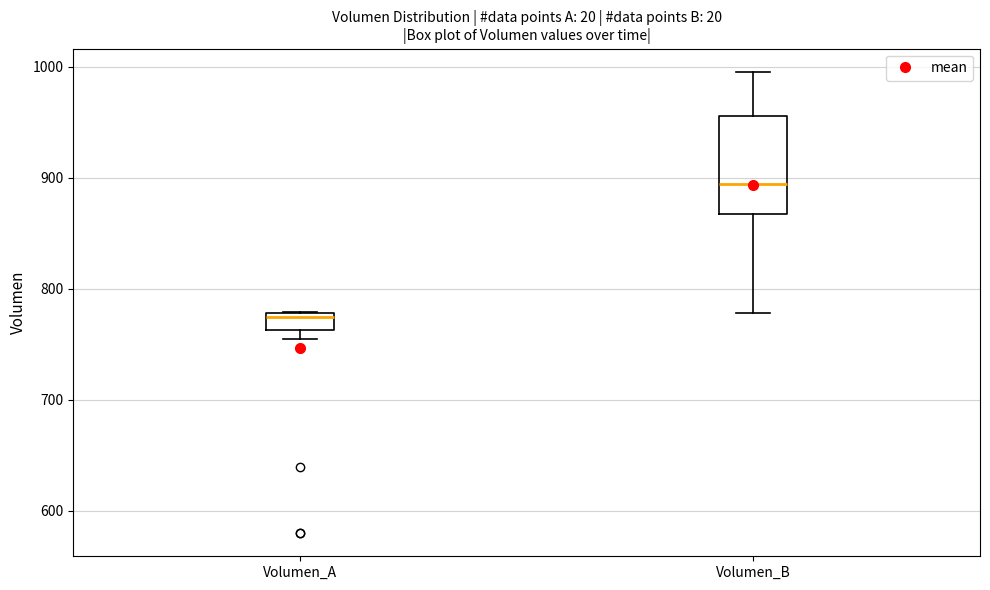

Where is the lower edge of the box for Volumen_A on the y-axis? The values are not printed on the chart, so give them approximately, as read against the axis.

760